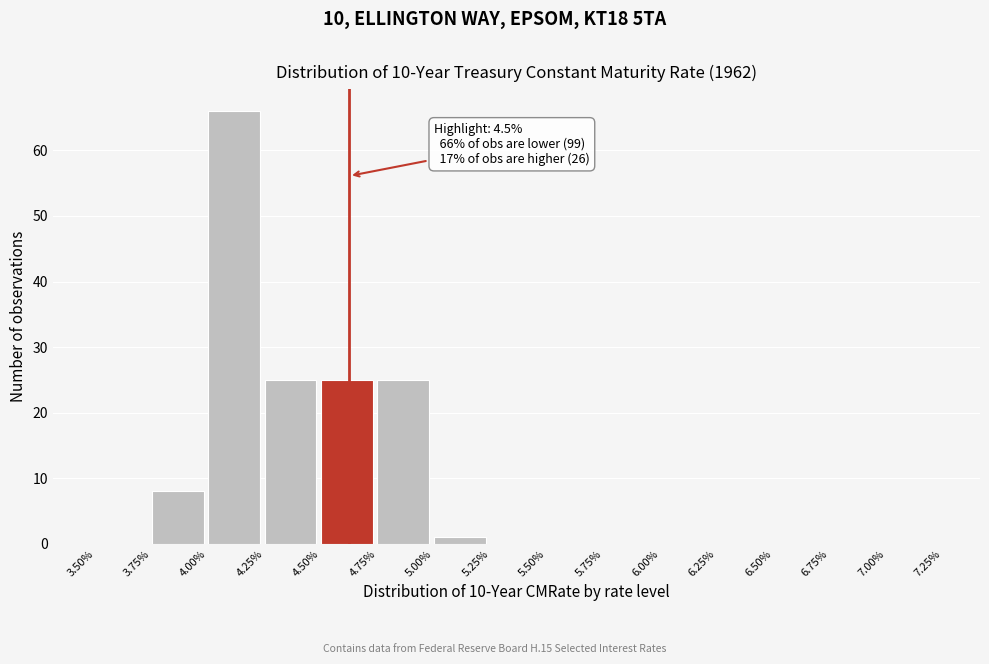

Over which range of the x-axis is the bar tallest?

4.00% to 4.25%